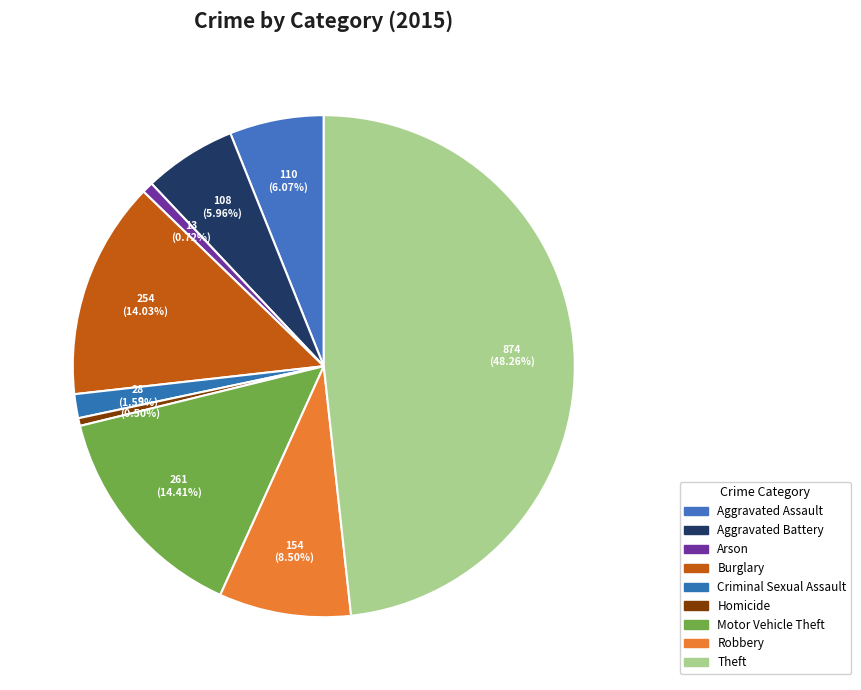

What is the change in value from Aggravated Assault to Criminal Sexual Assault?

-82